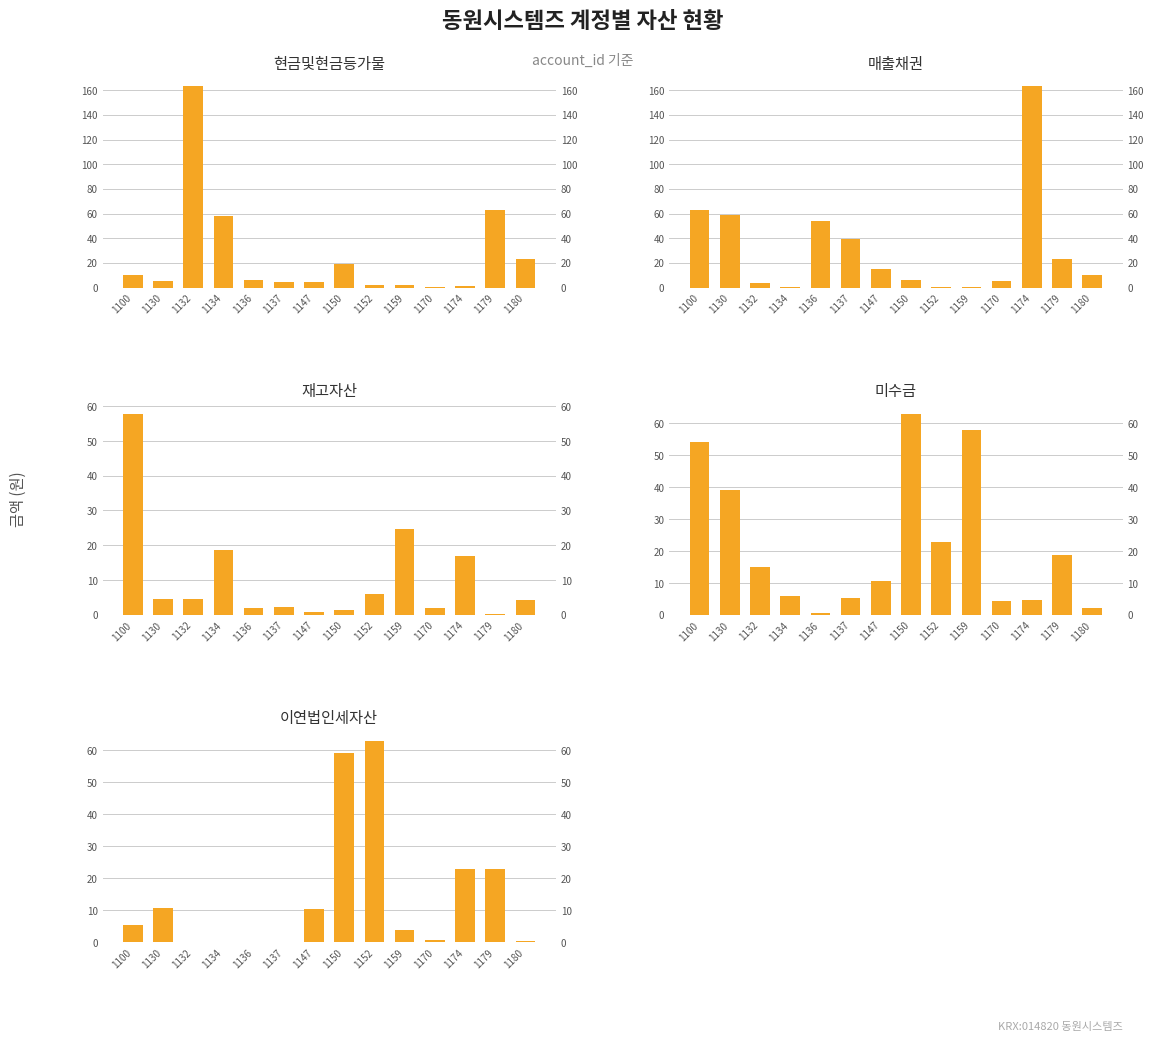

How many series are shown in this chart?

5